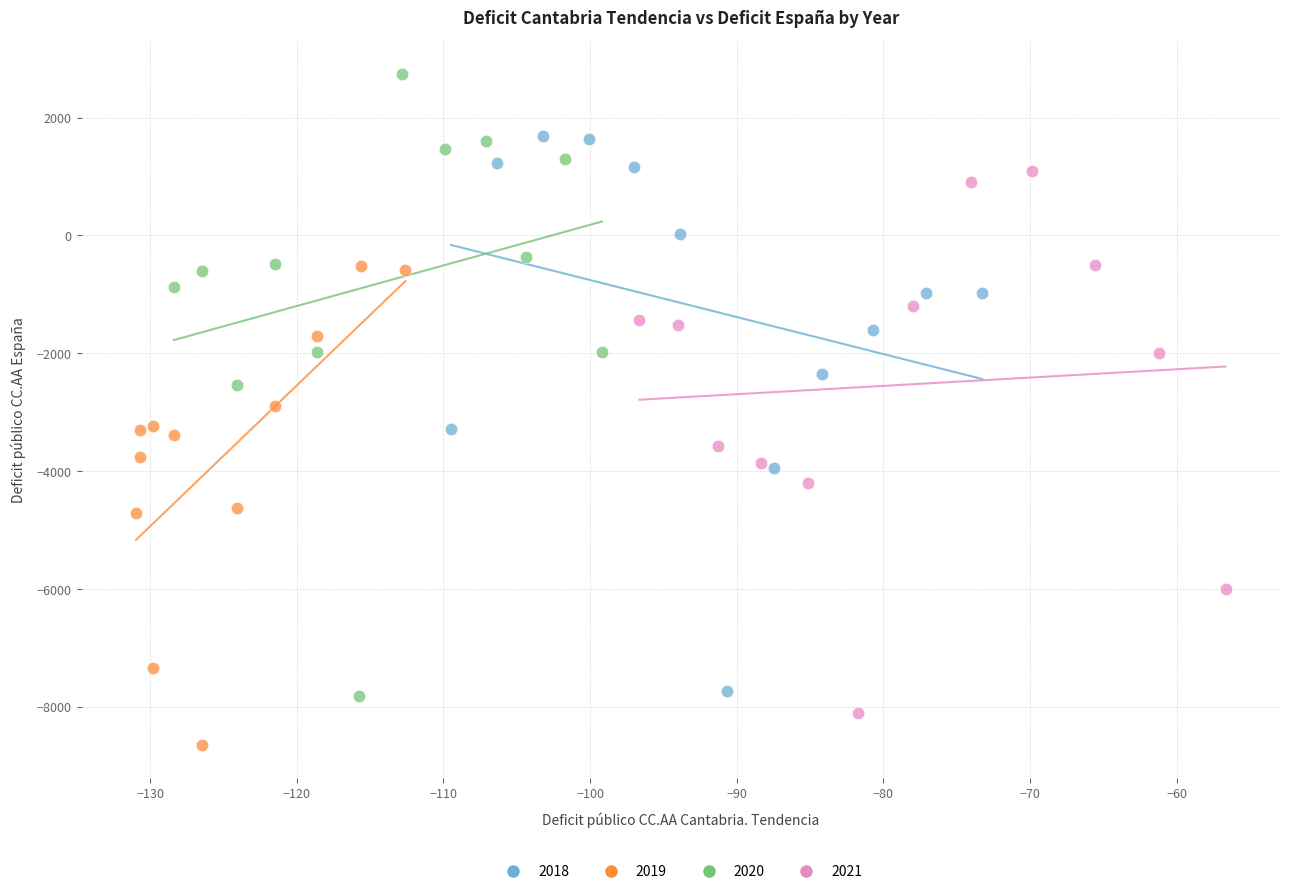

Which series contains the lowest Y value?

2019